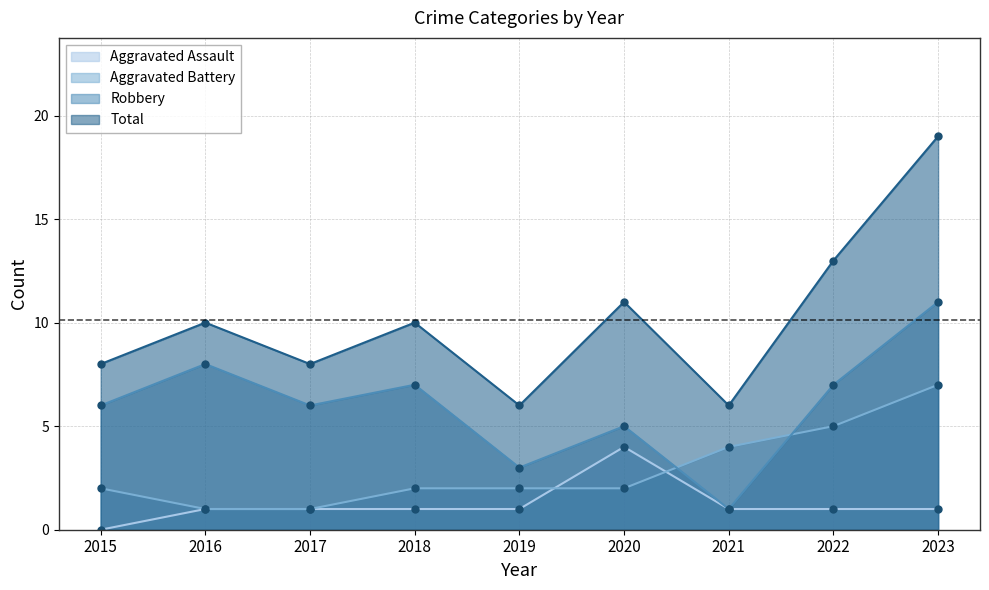

At 2018, list the series in order from largest to smallest.

Total, Robbery, Aggravated Battery, Aggravated Assault